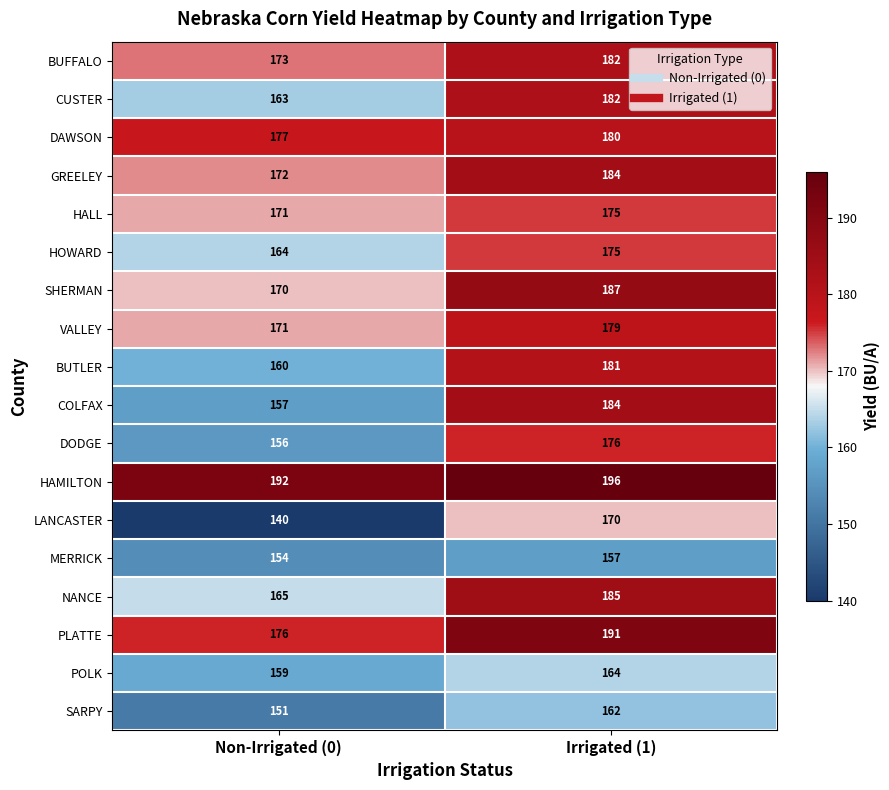

What is the difference between the SHERMAN values at Non-Irrigated (0) and Irrigated (1)?

17